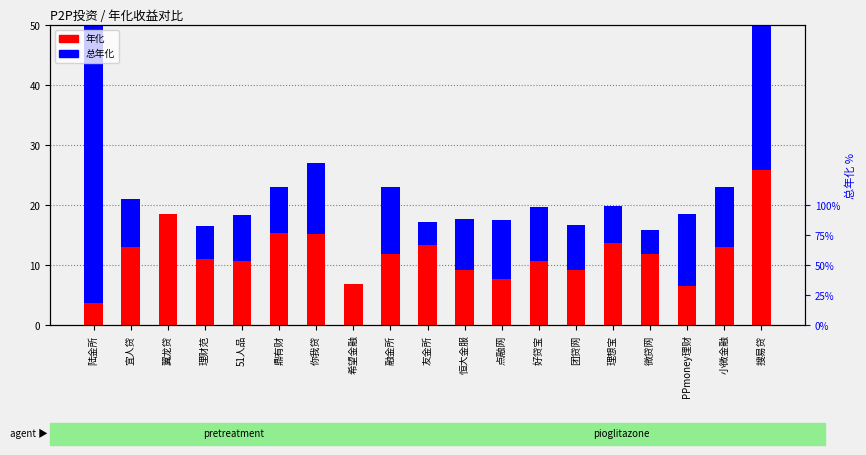

Is the value of 总年化 at 希望金融 greater than the value of 年化 at 理想宝?

No